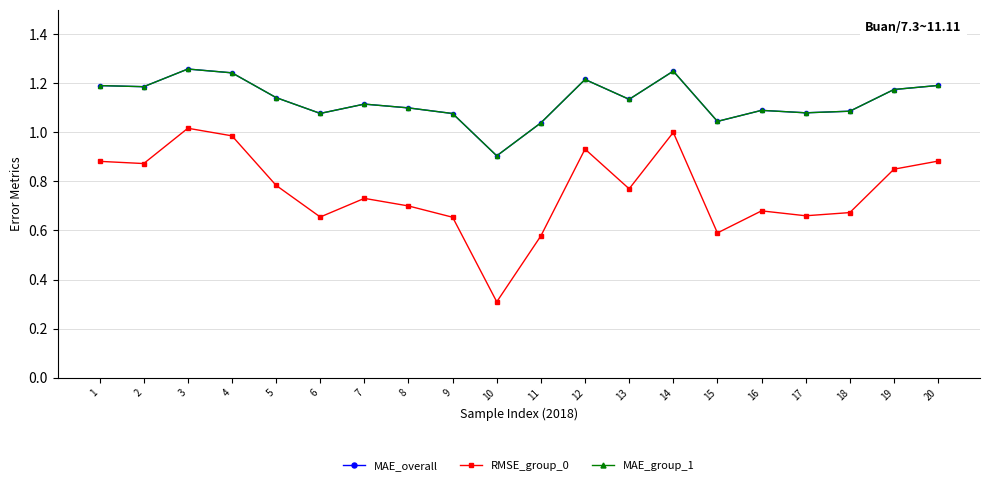

Reading left to right, list all the values displayed in this chart.

MAE_overall: 1=1.2	2=1.2	3=1.3	4=1.2	5=1.1	6=1.1	7=1.1	8=1.1	9=1.1	10=0.9	11=1.0	12=1.2	13=1.1	14=1.2	15=1.0	16=1.1	17=1.1	18=1.1	19=1.2	20=1.2
RMSE_group_0: 1=0.9	2=0.9	3=1.0	4=1.0	5=0.8	6=0.7	7=0.7	8=0.7	9=0.7	10=0.3	11=0.6	12=0.9	13=0.8	14=1.0	15=0.6	16=0.7	17=0.7	18=0.7	19=0.8	20=0.9
MAE_group_1: 1=1.2	2=1.2	3=1.3	4=1.2	5=1.1	6=1.1	7=1.1	8=1.1	9=1.1	10=0.9	11=1.0	12=1.2	13=1.1	14=1.2	15=1.0	16=1.1	17=1.1	18=1.1	19=1.2	20=1.2